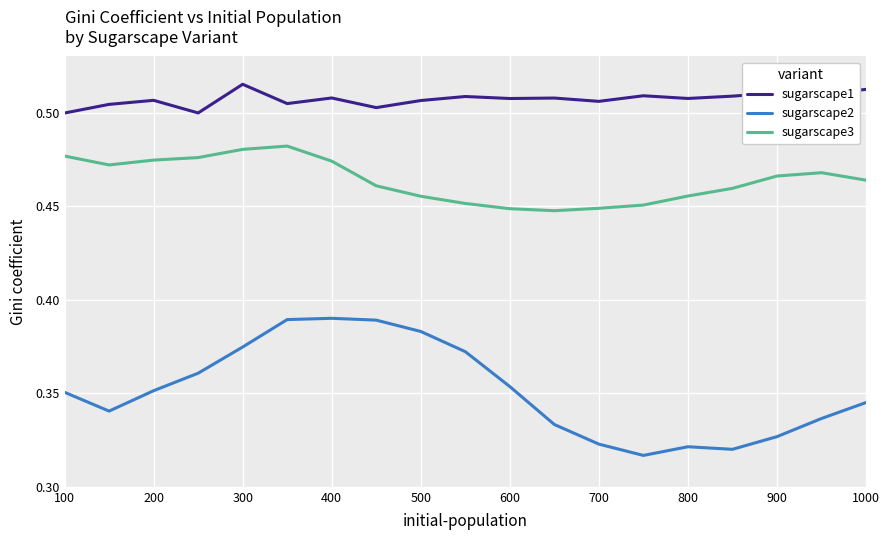

Rank the series by their maximum value, from lowest to highest.

sugarscape2, sugarscape3, sugarscape1